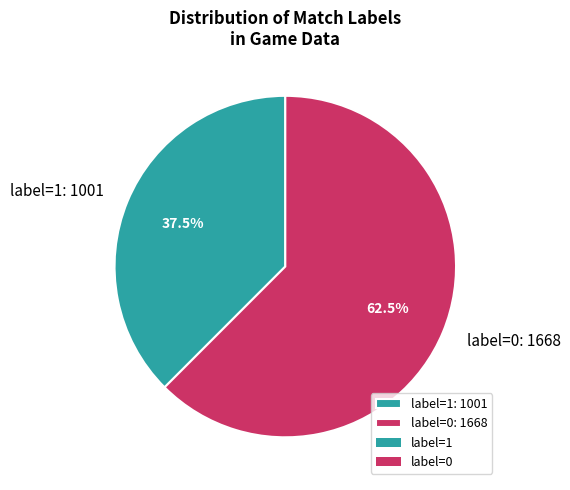

Rank the categories by value from lowest to highest.

label=1: 1001, label=0: 1668